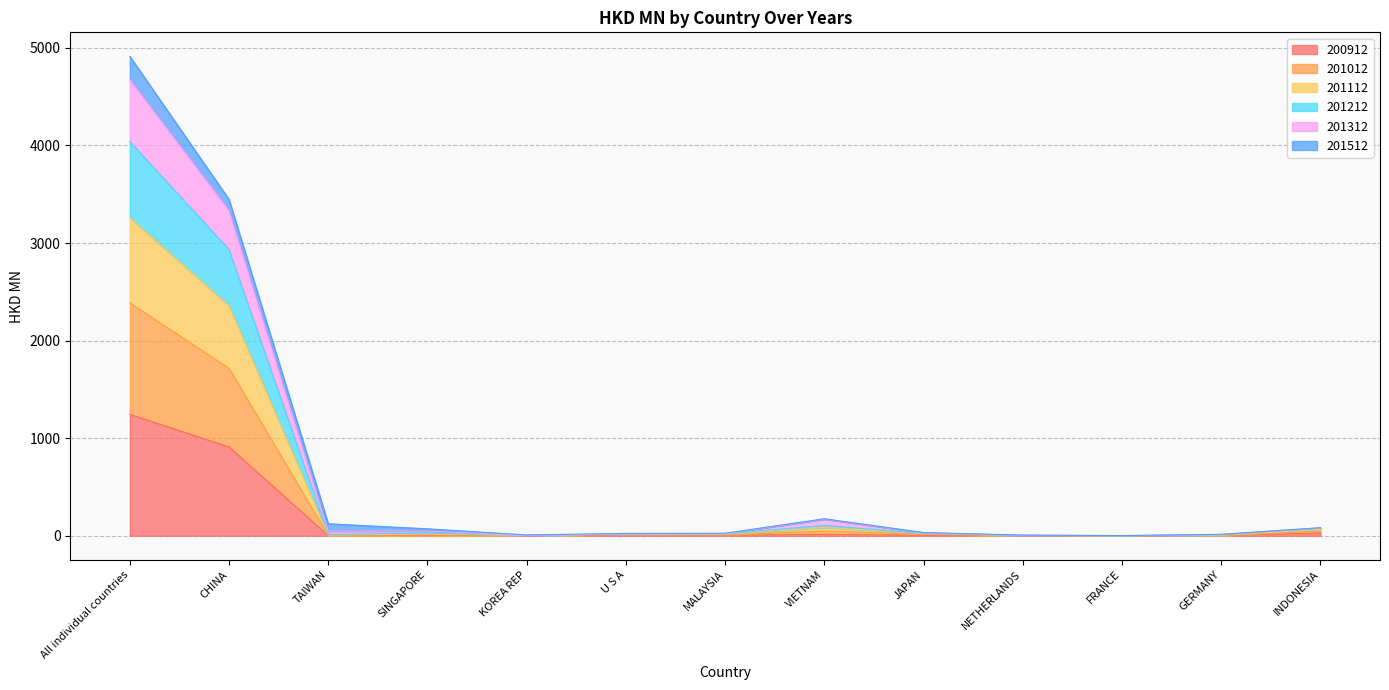

At which category is the sum across all series the highest?

All individual countries